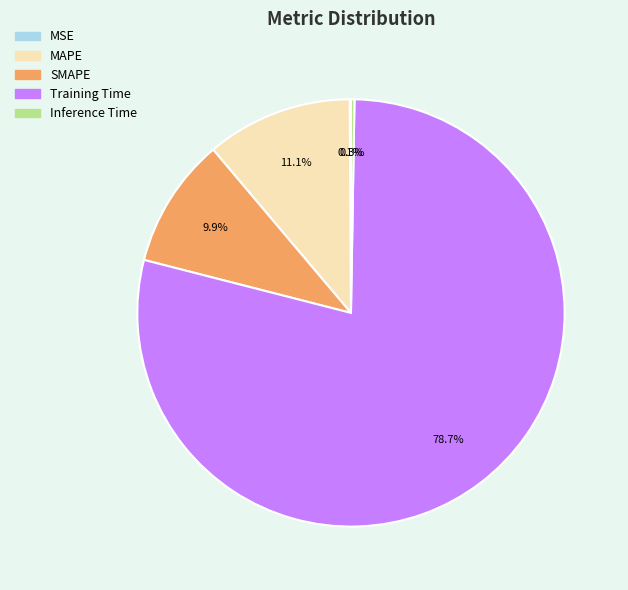

To the nearest percent, what is the combined percentage of Training Time and MAPE?

90%